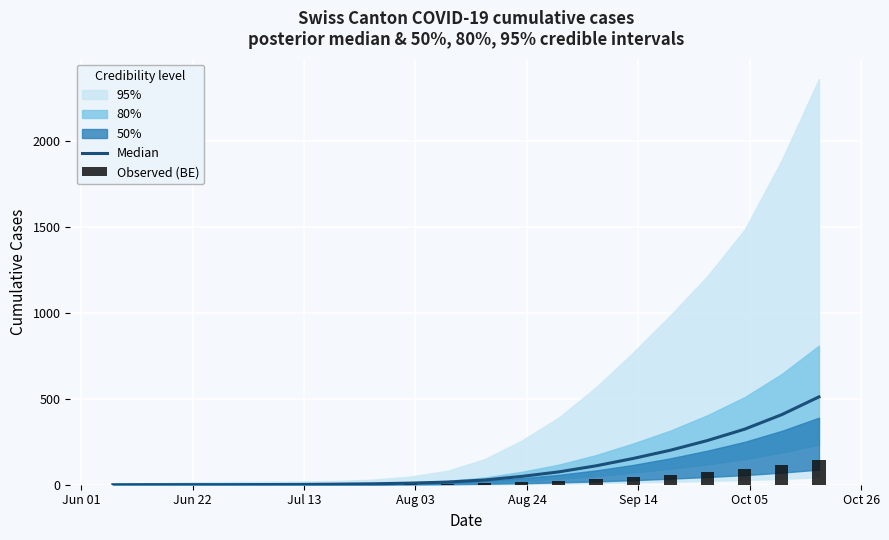

How many groups of bars are there?

20